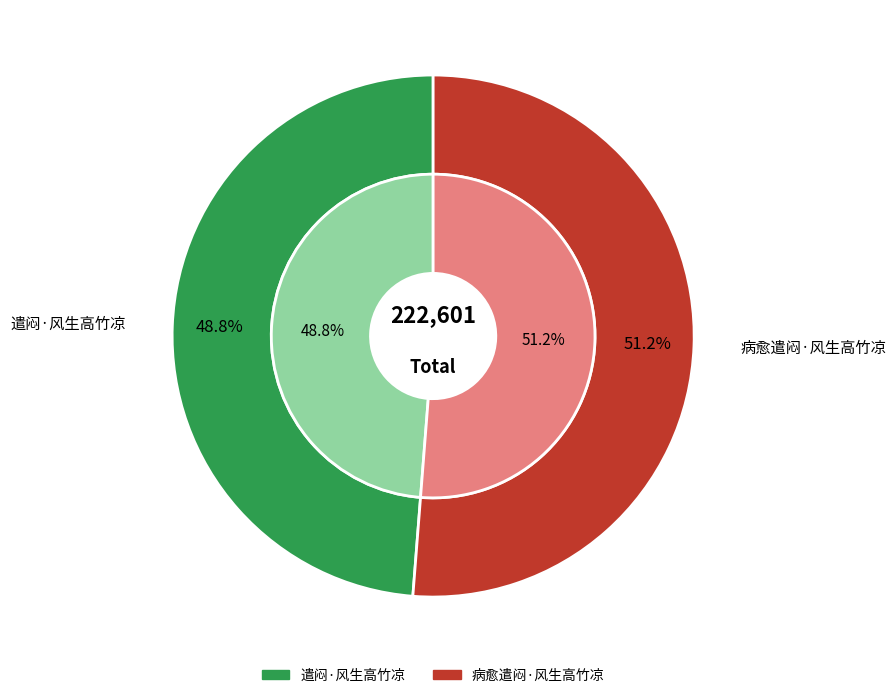

To the nearest percent, what is the combined percentage of 病愈遣闷·风生高竹凉 and 遣闷·风生高竹凉?

100%